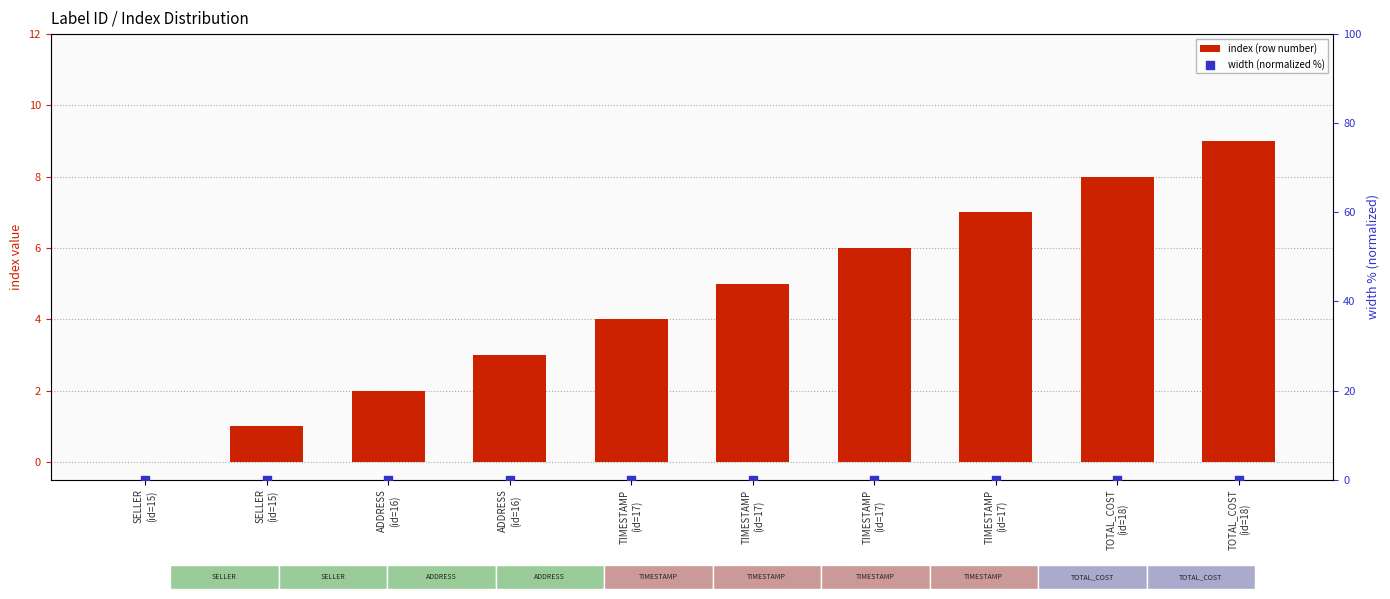

Is the value of width (normalized %) at TIMESTAMP
(id=17) greater than the value of index (row number) at TOTAL_COST
(id=18)?

No